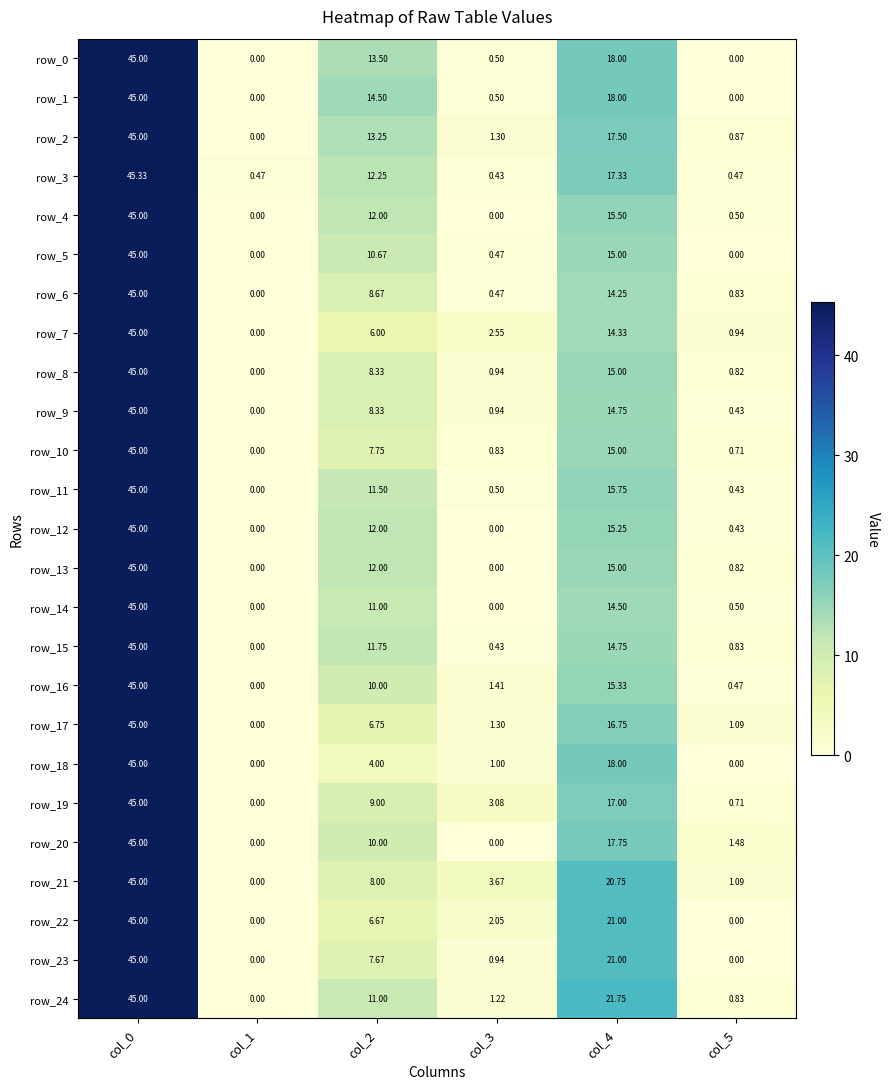

What is the maximum value shown in the chart?

45.3